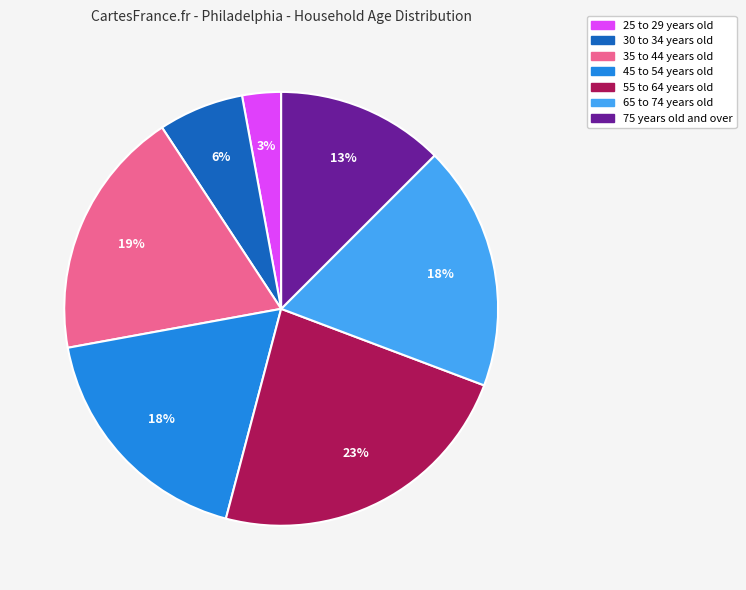

Does any single category account for the majority?

No